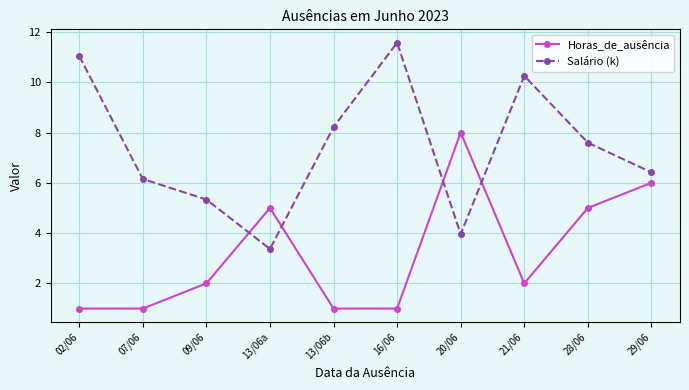

What is the sum of the Horas_de_ausência values at 21/06 and 02/06?

3.0